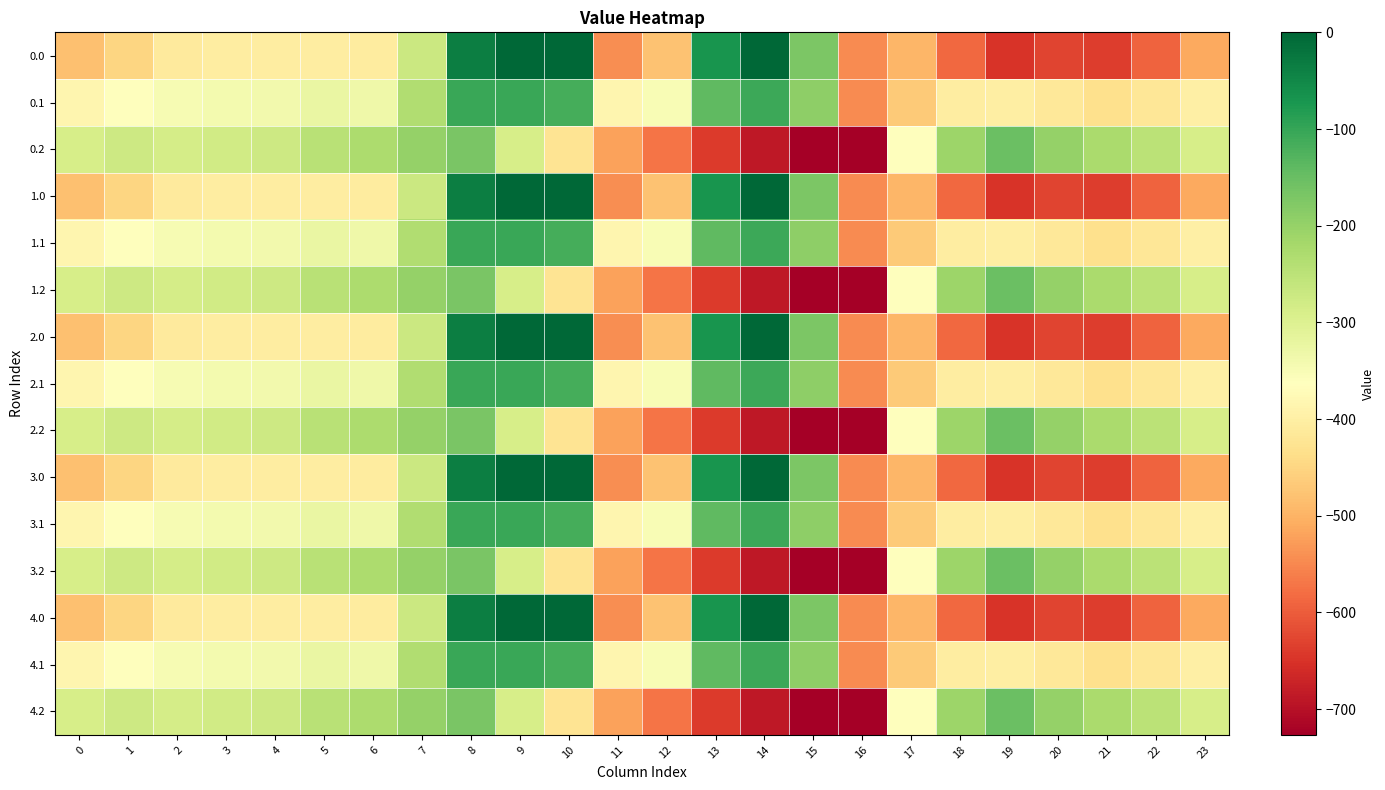

What is the minimum value shown in the chart?

-726.6